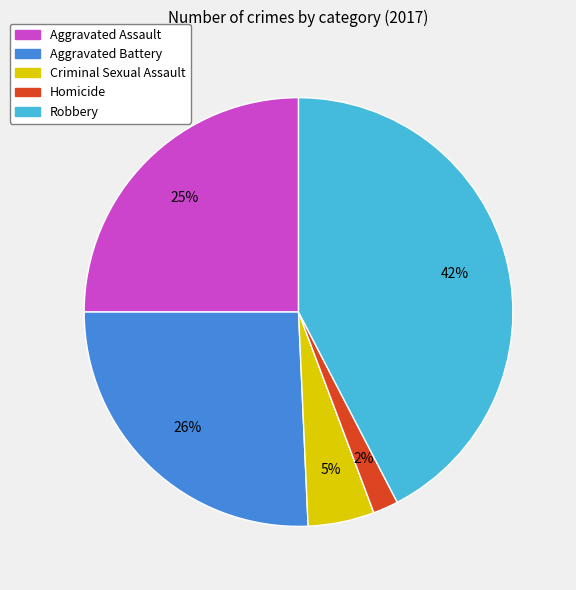

Is it true that Aggravated Battery is 12% of the pie?

False